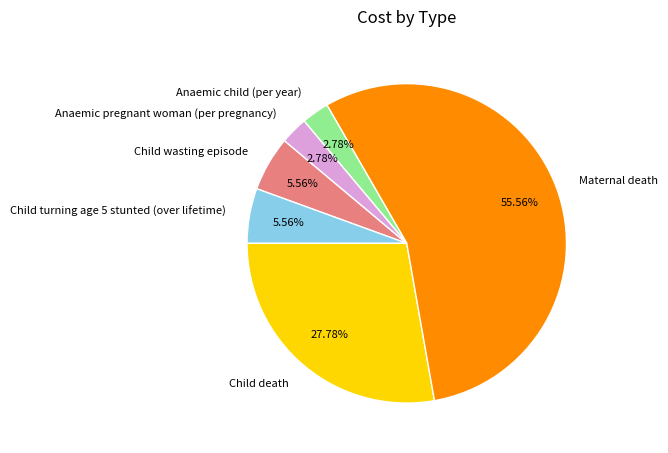

Is Maternal death the majority of the pie?

Yes